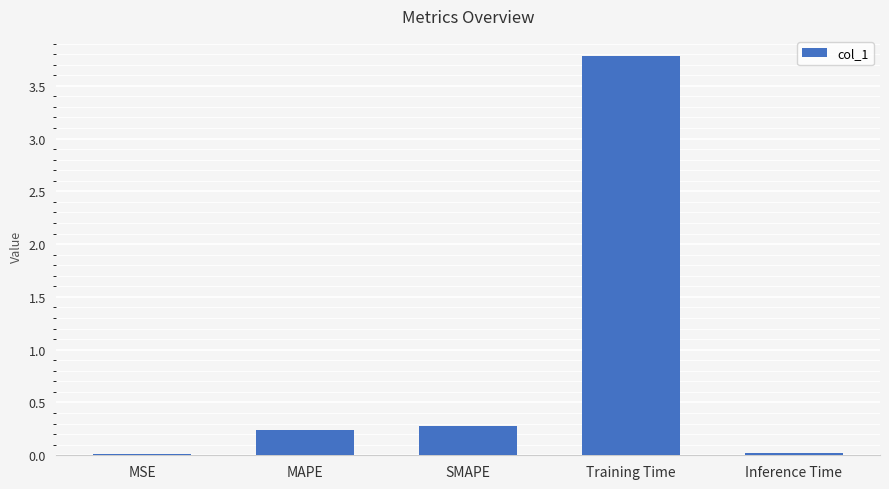

Which has a higher value, Inference Time or Training Time?

Training Time